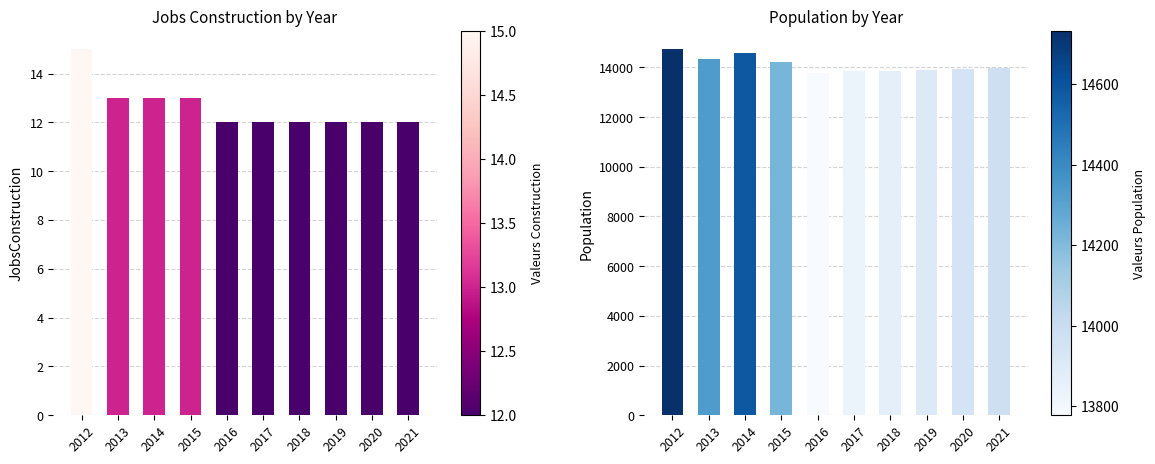

At which label is JobsConstruction closest to 13?

2013